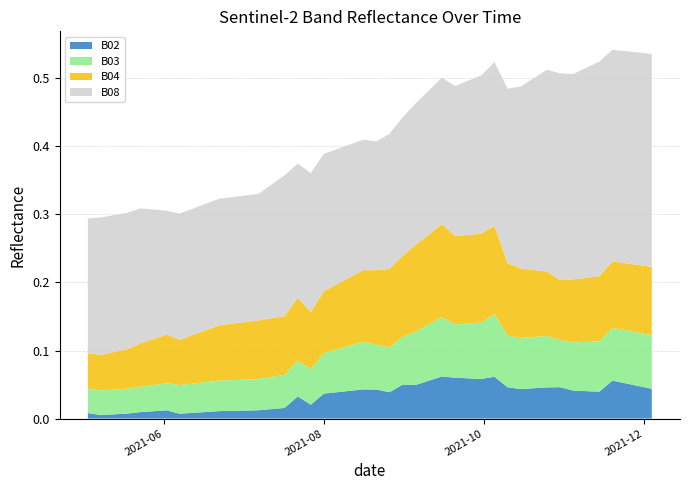

Reading left to right, extract all data points from this chart.

B02: 2021-05-03=0.0	2021-05-08=0.0	2021-05-18=0.0	2021-05-23=0.0	2021-05-28=0.0	2021-06-02=0.0	2021-06-07=0.0	2021-06-12=0.0	2021-06-17=0.0	2021-06-22=0.0	2021-07-07=0.0	2021-07-17=0.0	2021-07-22=0.0	2021-07-27=0.0	2021-08-01=0.0	2021-08-06=0.0	2021-08-11=0.0	2021-08-16=0.0	2021-08-21=0.0	2021-08-26=0.0	2021-08-31=0.0	2021-09-05=0.0	2021-09-10=0.1	2021-09-15=0.1	2021-09-20=0.1	2021-09-25=0.1	2021-09-30=0.1	2021-10-05=0.1	2021-10-10=0.0	2021-10-15=0.0	2021-10-20=0.0	2021-10-25=0.0	2021-10-30=0.0	2021-11-04=0.0	2021-11-09=0.0	2021-11-14=0.0	2021-11-19=0.1	2021-11-24=0.1	2021-11-29=0.0	2021-12-04=0.0
B03: 2021-05-03=0.0	2021-05-08=0.0	2021-05-18=0.0	2021-05-23=0.0	2021-05-28=0.0	2021-06-02=0.0	2021-06-07=0.0	2021-06-12=0.0	2021-06-17=0.0	2021-06-22=0.0	2021-07-07=0.0	2021-07-17=0.0	2021-07-22=0.1	2021-07-27=0.1	2021-08-01=0.1	2021-08-06=0.1	2021-08-11=0.1	2021-08-16=0.1	2021-08-21=0.1	2021-08-26=0.1	2021-08-31=0.1	2021-09-05=0.1	2021-09-10=0.1	2021-09-15=0.1	2021-09-20=0.1	2021-09-25=0.1	2021-09-30=0.1	2021-10-05=0.1	2021-10-10=0.1	2021-10-15=0.1	2021-10-20=0.1	2021-10-25=0.1	2021-10-30=0.1	2021-11-04=0.1	2021-11-09=0.1	2021-11-14=0.1	2021-11-19=0.1	2021-11-24=0.1	2021-11-29=0.1	2021-12-04=0.1
B04: 2021-05-03=0.1	2021-05-08=0.1	2021-05-18=0.1	2021-05-23=0.1	2021-05-28=0.1	2021-06-02=0.1	2021-06-07=0.1	2021-06-12=0.1	2021-06-17=0.1	2021-06-22=0.1	2021-07-07=0.1	2021-07-17=0.1	2021-07-22=0.1	2021-07-27=0.1	2021-08-01=0.1	2021-08-06=0.1	2021-08-11=0.1	2021-08-16=0.1	2021-08-21=0.1	2021-08-26=0.1	2021-08-31=0.1	2021-09-05=0.1	2021-09-10=0.1	2021-09-15=0.1	2021-09-20=0.1	2021-09-25=0.1	2021-09-30=0.1	2021-10-05=0.1	2021-10-10=0.1	2021-10-15=0.1	2021-10-20=0.1	2021-10-25=0.1	2021-10-30=0.1	2021-11-04=0.1	2021-11-09=0.1	2021-11-14=0.1	2021-11-19=0.1	2021-11-24=0.1	2021-11-29=0.1	2021-12-04=0.1
B08: 2021-05-03=0.2	2021-05-08=0.2	2021-05-18=0.2	2021-05-23=0.2	2021-05-28=0.2	2021-06-02=0.2	2021-06-07=0.2	2021-06-12=0.2	2021-06-17=0.2	2021-06-22=0.2	2021-07-07=0.2	2021-07-17=0.2	2021-07-22=0.2	2021-07-27=0.2	2021-08-01=0.2	2021-08-06=0.2	2021-08-11=0.2	2021-08-16=0.2	2021-08-21=0.2	2021-08-26=0.2	2021-08-31=0.2	2021-09-05=0.2	2021-09-10=0.2	2021-09-15=0.2	2021-09-20=0.2	2021-09-25=0.2	2021-09-30=0.2	2021-10-05=0.2	2021-10-10=0.3	2021-10-15=0.3	2021-10-20=0.3	2021-10-25=0.3	2021-10-30=0.3	2021-11-04=0.3	2021-11-09=0.3	2021-11-14=0.3	2021-11-19=0.3	2021-11-24=0.3	2021-11-29=0.3	2021-12-04=0.3